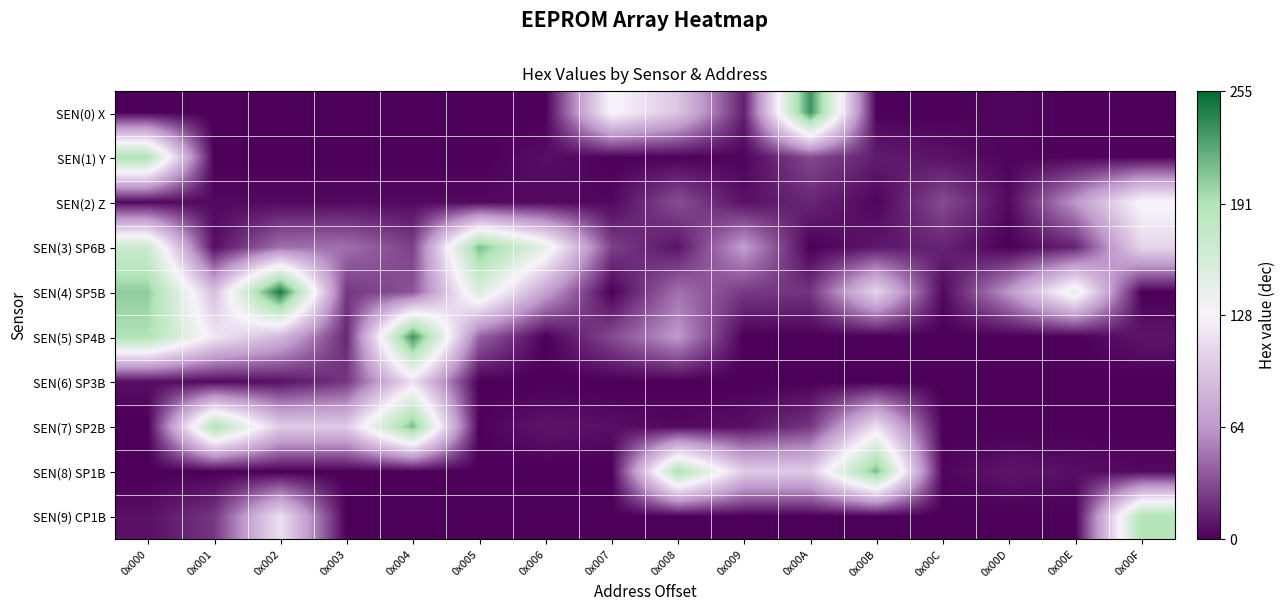

What is the total value across all series at 0x00A?

426